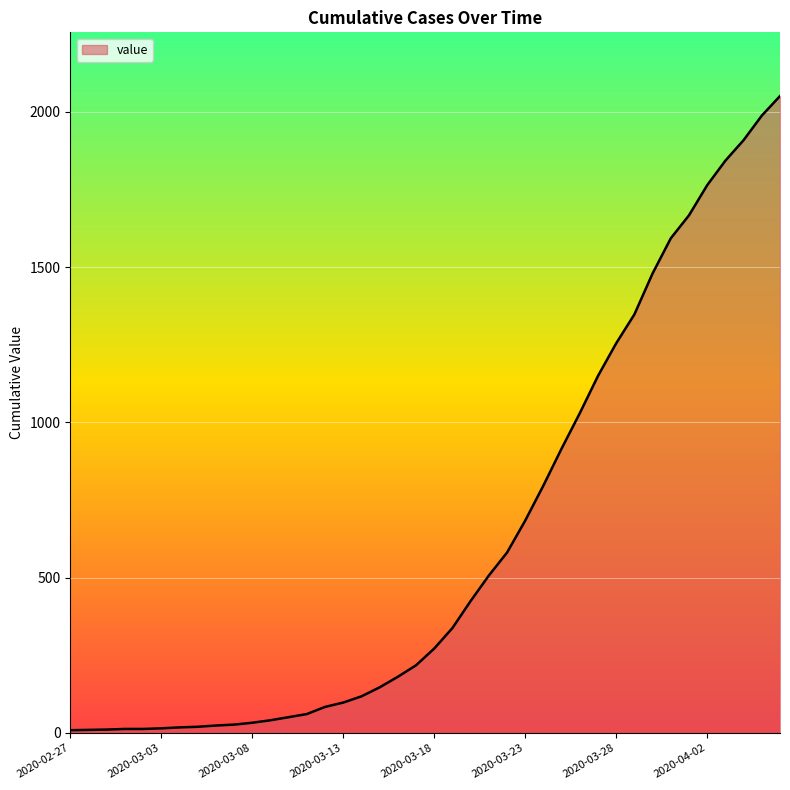

Is this an area chart (filled region under the line)?

Yes